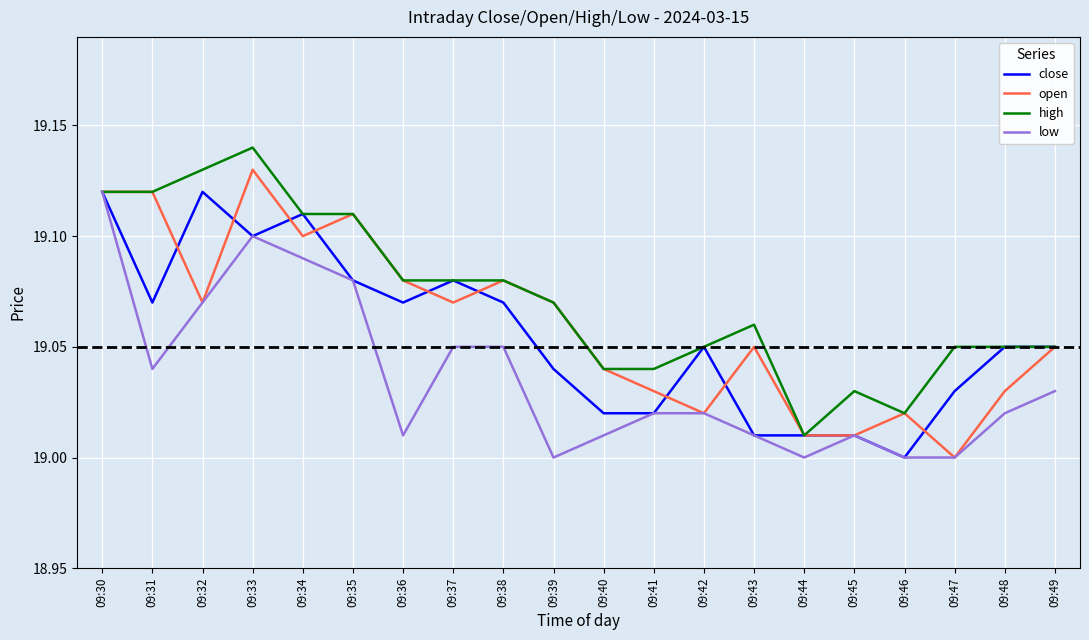

Which series changed the most between 09:30 and 09:40?

low